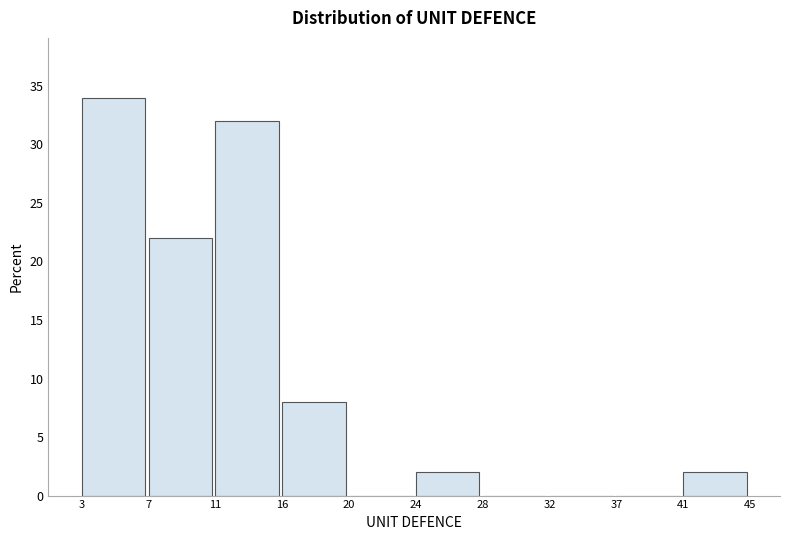

What is the height of the bar covering 16 to 20 on the x-axis? The values are not printed on the chart, so give them approximately, as read against the axis.

8